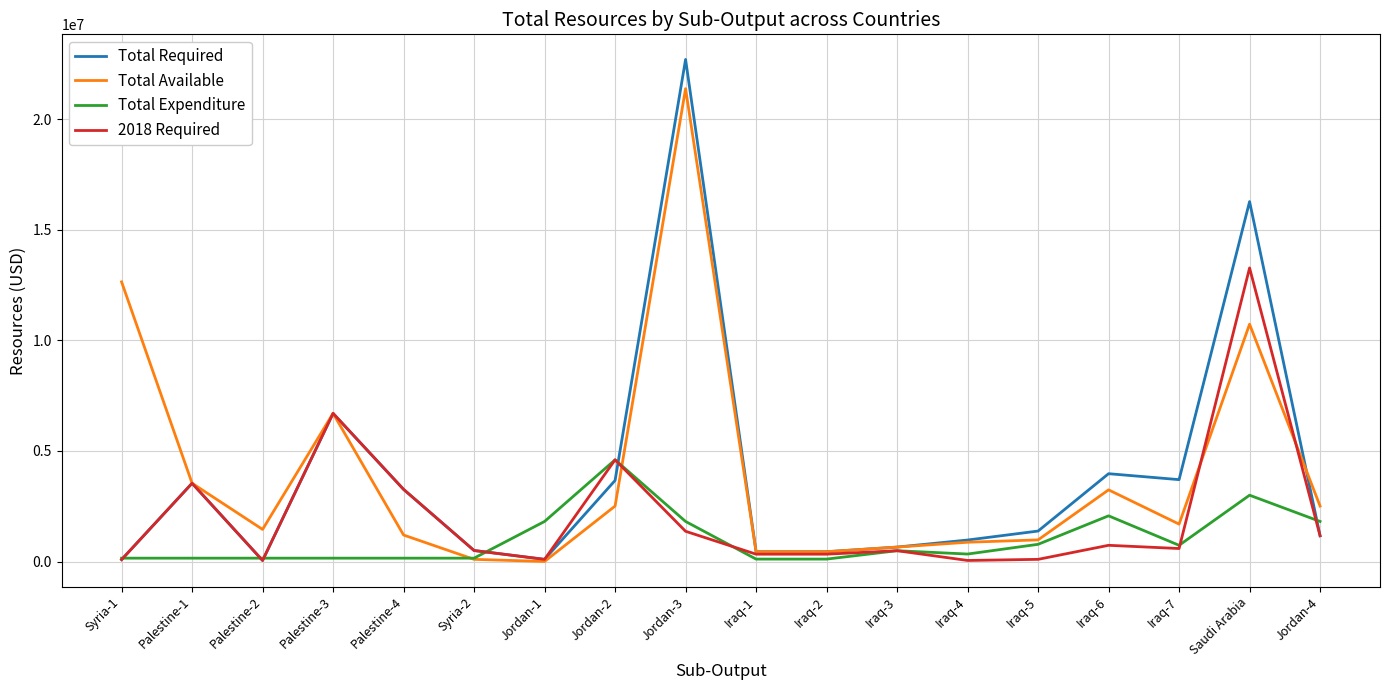

Between Palestine-3 and Syria-2, which series saw the biggest shift?

Total Available